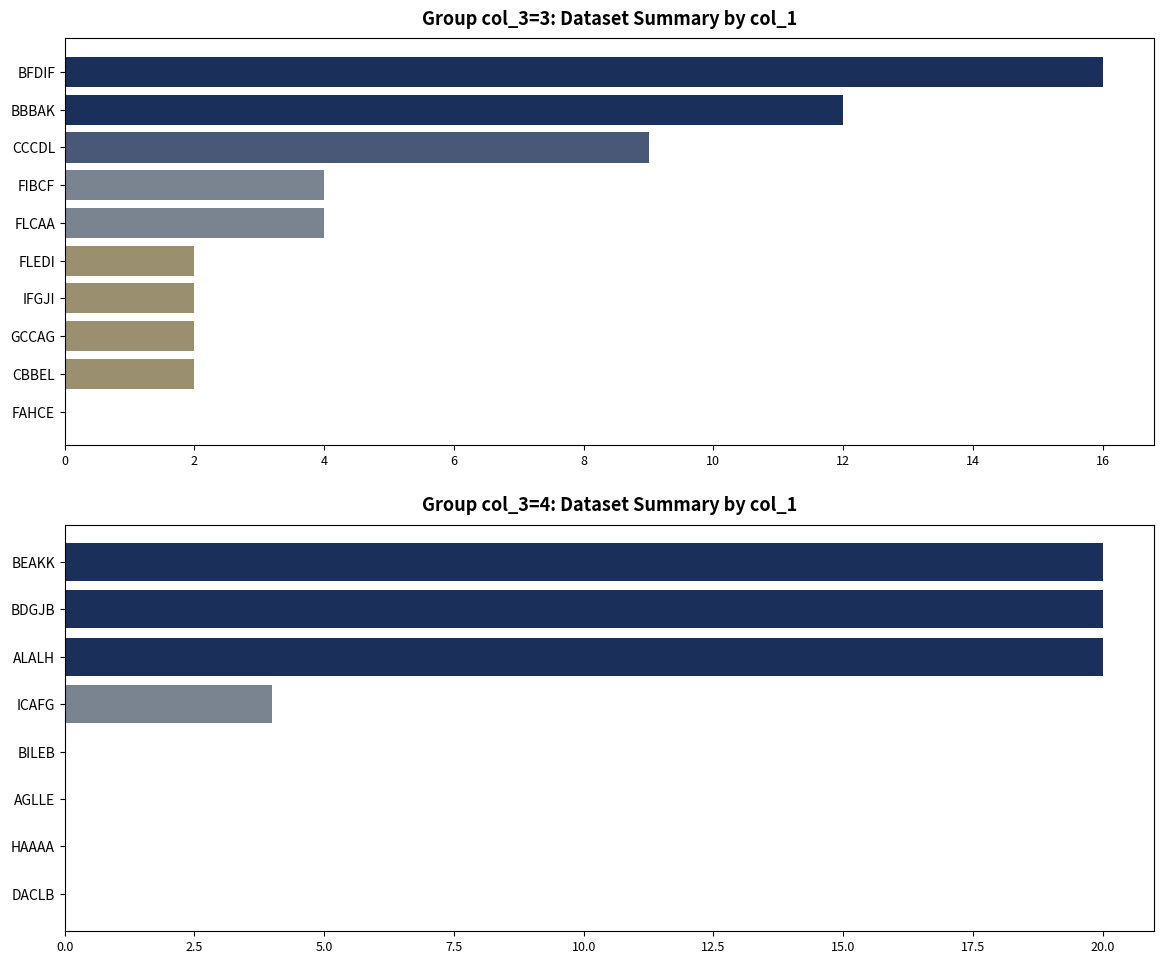

What is the difference between the maximum and minimum values in the col_20 series?

20